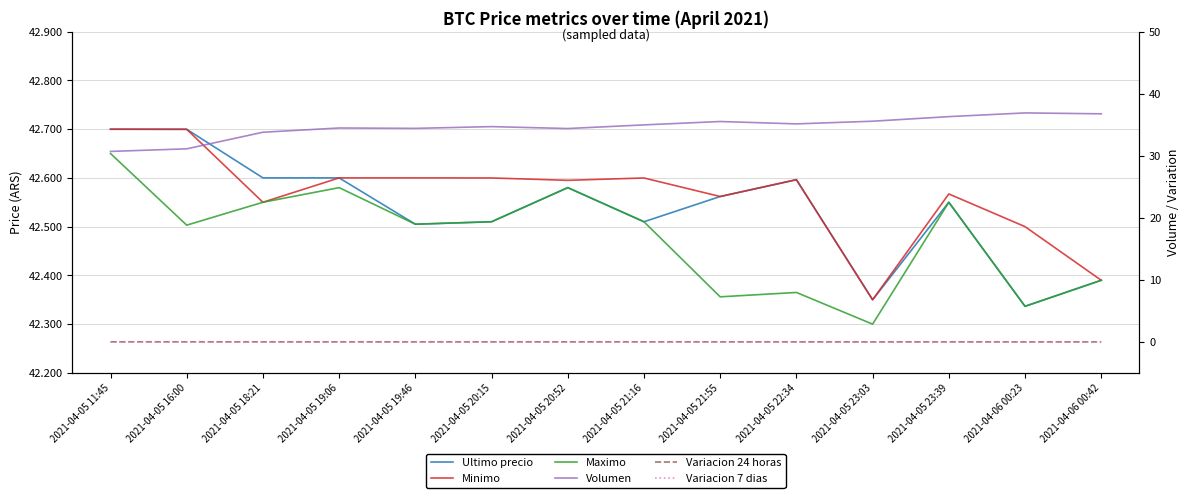

Reading right to left, list all the values displayed in this chart.

Ultimo precio: 2021-04-06 00:42=42389999.0	2021-04-06 00:23=42336600.0	2021-04-05 23:39=42550000.0	2021-04-05 23:03=42350000.0	2021-04-05 22:34=42596287.0	2021-04-05 21:55=42561803.0	2021-04-05 21:16=42510010.0	2021-04-05 20:52=42580001.0	2021-04-05 20:15=42510020.0	2021-04-05 19:46=42505000.0	2021-04-05 19:06=42600000.0	2021-04-05 18:21=42600000.0	2021-04-05 16:00=42699652.0	2021-04-05 11:45=42699809.0
Minimo: 2021-04-06 00:42=42390000.0	2021-04-06 00:23=42500000.0	2021-04-05 23:39=42567060.0	2021-04-05 23:03=42350000.0	2021-04-05 22:34=42596287.0	2021-04-05 21:55=42561802.0	2021-04-05 21:16=42599809.0	2021-04-05 20:52=42595000.0	2021-04-05 20:15=42599833.0	2021-04-05 19:46=42599989.0	2021-04-05 19:06=42600000.0	2021-04-05 18:21=42550000.0	2021-04-05 16:00=42699652.0	2021-04-05 11:45=42699808.0
Maximo: 2021-04-06 00:42=42389999.0	2021-04-06 00:23=42336615.0	2021-04-05 23:39=42550000.0	2021-04-05 23:03=42300000.0	2021-04-05 22:34=42365010.0	2021-04-05 21:55=42356050.0	2021-04-05 21:16=42510010.0	2021-04-05 20:52=42580000.0	2021-04-05 20:15=42510020.0	2021-04-05 19:46=42505000.0	2021-04-05 19:06=42580000.0	2021-04-05 18:21=42550000.0	2021-04-05 16:00=42503040.0	2021-04-05 11:45=42650000.0
Volumen: 2021-04-06 00:42=36.8	2021-04-06 00:23=36.9	2021-04-05 23:39=36.3	2021-04-05 23:03=35.6	2021-04-05 22:34=35.1	2021-04-05 21:55=35.5	2021-04-05 21:16=35.0	2021-04-05 20:52=34.4	2021-04-05 20:15=34.7	2021-04-05 19:46=34.4	2021-04-05 19:06=34.5	2021-04-05 18:21=33.8	2021-04-05 16:00=31.1	2021-04-05 11:45=30.7
Variacion 24 horas: 2021-04-06 00:42=0.0	2021-04-06 00:23=0.0	2021-04-05 23:39=0.0	2021-04-05 23:03=0.0	2021-04-05 22:34=0.0	2021-04-05 21:55=0.0	2021-04-05 21:16=0.0	2021-04-05 20:52=0.0	2021-04-05 20:15=0.0	2021-04-05 19:46=0.0	2021-04-05 19:06=0.0	2021-04-05 18:21=0.0	2021-04-05 16:00=0.0	2021-04-05 11:45=0.0
Variacion 7 dias: 2021-04-06 00:42=0.0	2021-04-06 00:23=0.0	2021-04-05 23:39=0.0	2021-04-05 23:03=0.0	2021-04-05 22:34=0.0	2021-04-05 21:55=0.0	2021-04-05 21:16=0.0	2021-04-05 20:52=0.0	2021-04-05 20:15=0.0	2021-04-05 19:46=0.0	2021-04-05 19:06=0.0	2021-04-05 18:21=0.0	2021-04-05 16:00=0.0	2021-04-05 11:45=0.0